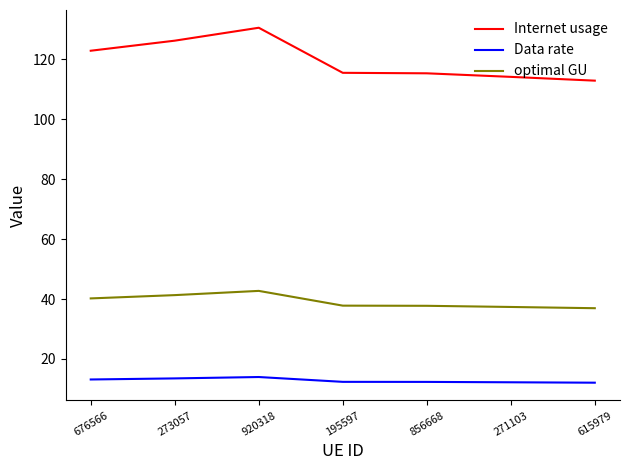

The value of Data rate at 920318 is 6.3. True or false?

False